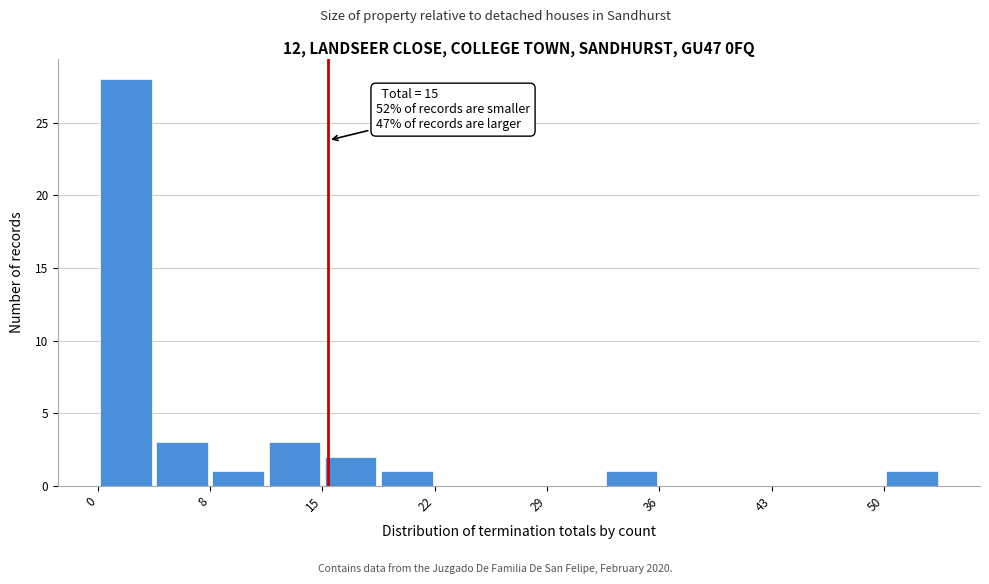

Read against the x-axis, roughly where is the centre of the tallest bar?

2